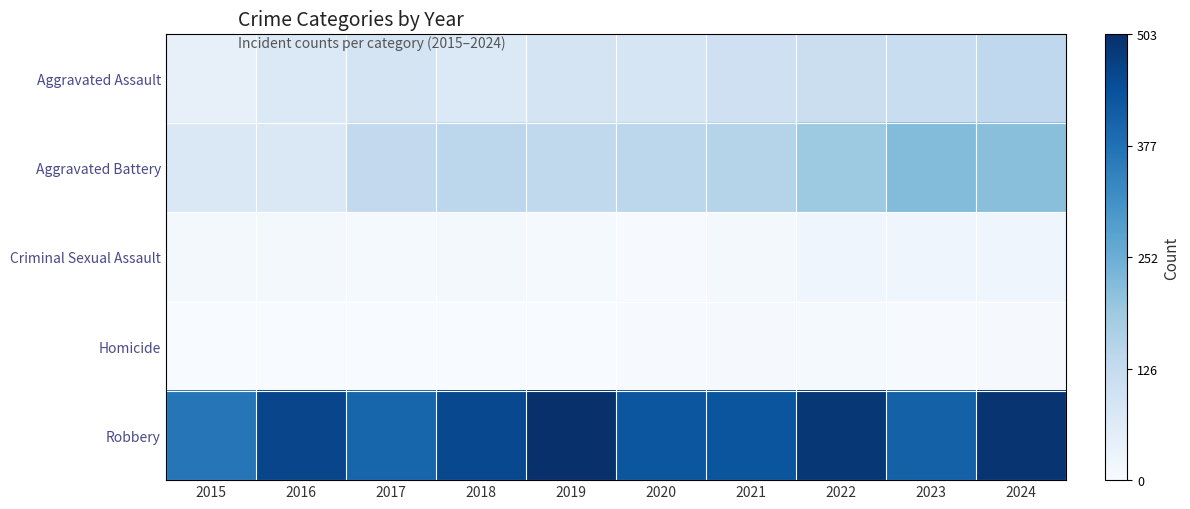

Reading left to right, list all the values displayed in this chart.

Aggravated Assault: 2015=0.1	2016=0.1	2017=0.2	2018=0.1	2019=0.2	2020=0.2	2021=0.2	2022=0.2	2023=0.2	2024=0.3
Aggravated Battery: 2015=0.1	2016=0.1	2017=0.3	2018=0.3	2019=0.3	2020=0.3	2021=0.3	2022=0.4	2023=0.4	2024=0.4
Criminal Sexual Assault: 2015=0.0	2016=0.0	2017=0.0	2018=0.0	2019=0.0	2020=0.0	2021=0.0	2022=0.0	2023=0.0	2024=0.0
Homicide: 2015=0.0	2016=0.0	2017=0.0	2018=0.0	2019=0.0	2020=0.0	2021=0.0	2022=0.0	2023=0.0	2024=0.0
Robbery: 2015=0.7	2016=0.9	2017=0.8	2018=0.9	2019=1.0	2020=0.9	2021=0.9	2022=1.0	2023=0.8	2024=1.0